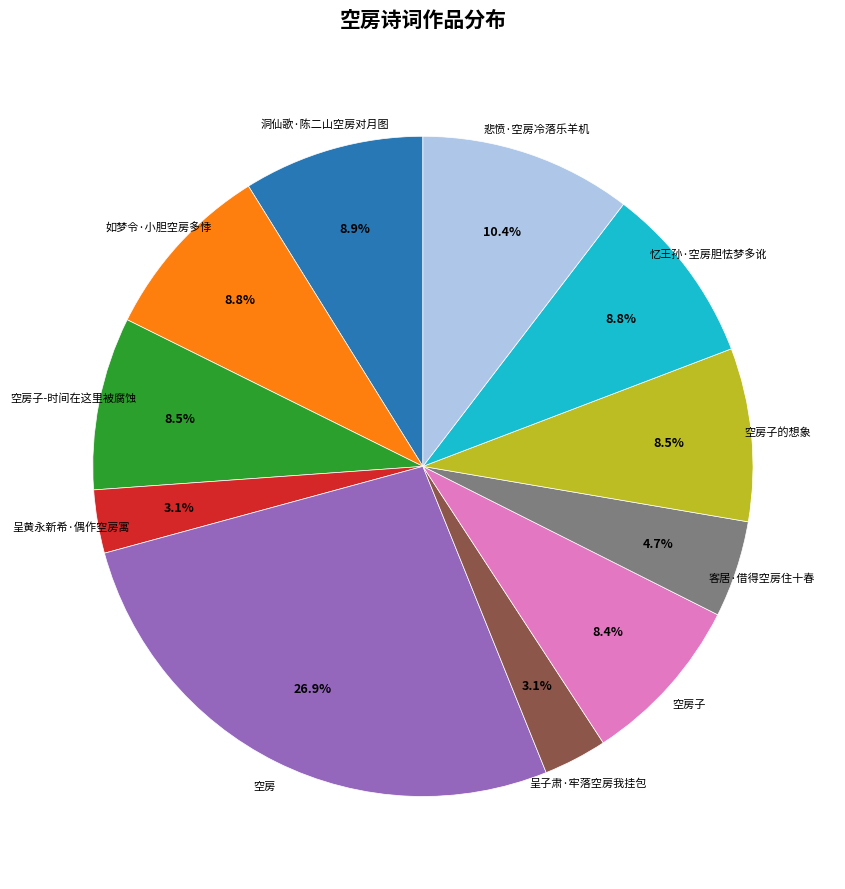

Is there any slice that represents more than half of the pie?

No